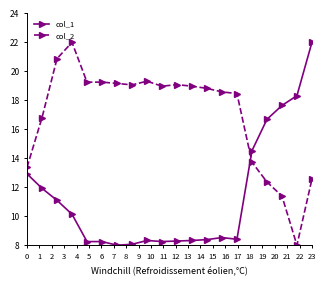

True or false: col_1 has more than 1 points higher than both neighbors.

True